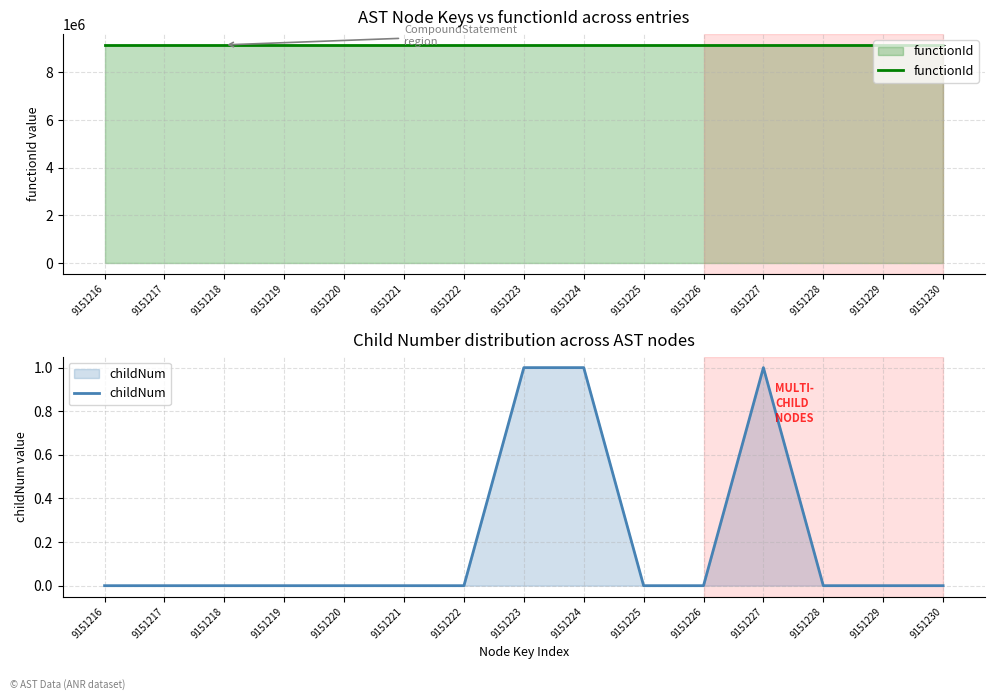

Rank the categories by functionId value from highest to lowest.

9151216, 9151217, 9151218, 9151219, 9151220, 9151221, 9151222, 9151223, 9151224, 9151225, 9151226, 9151227, 9151228, 9151229, 9151230